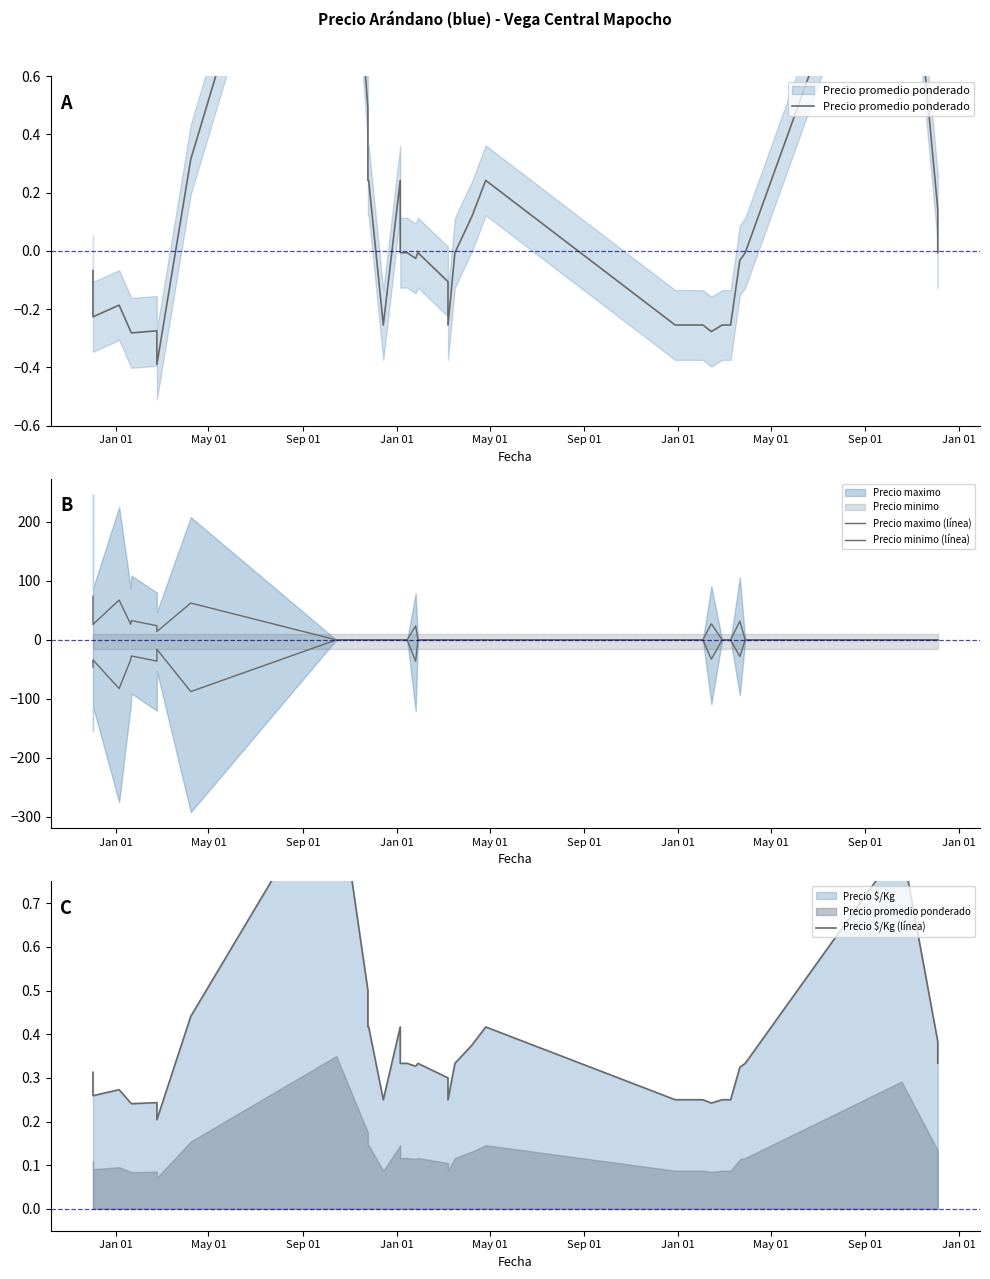

True or false: Precio maximo (línea) has a value of -32.2 at 26.

False